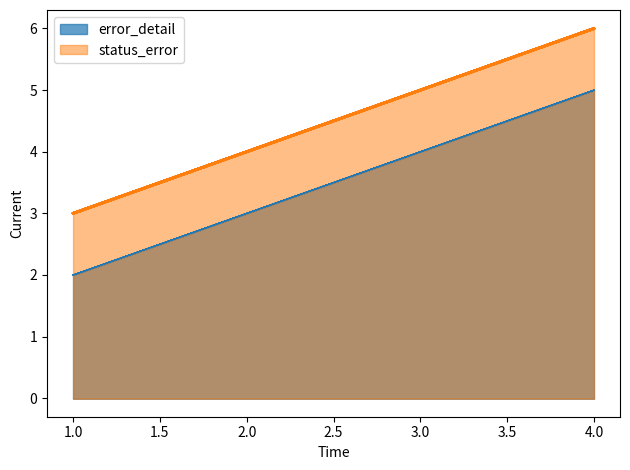

What is the value of the error_detail point at the 4th from the left?

5